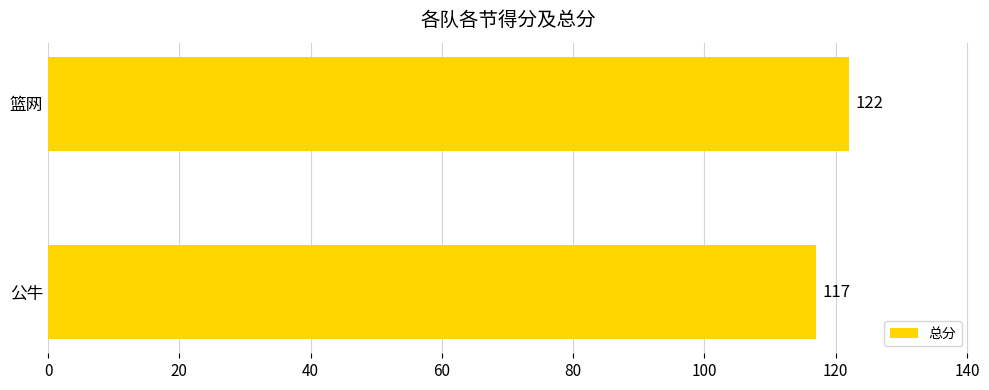

What is the sum of the values at 公牛 and 篮网?

239